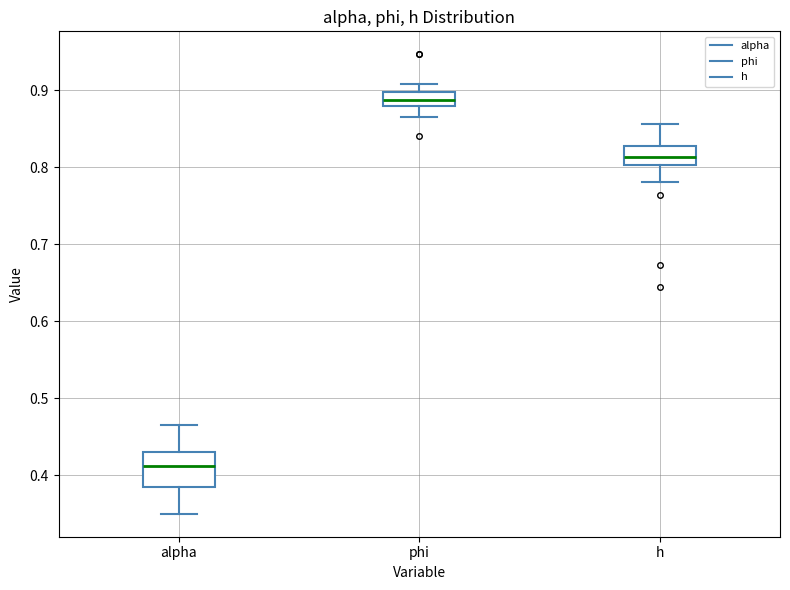

Reading left to right, read every box against the y-axis: the position of its median line, the range the box covers, and the ends of its whiskers. The values are not printed on the chart, so give them approximately, as read against the axis.

alpha: median 0.41, box 0.39 to 0.43, whiskers 0.35 to 0.47
phi: median 0.89, box 0.88 to 0.90, whiskers 0.87 to 0.91
h: median 0.81, box 0.80 to 0.83, whiskers 0.78 to 0.86